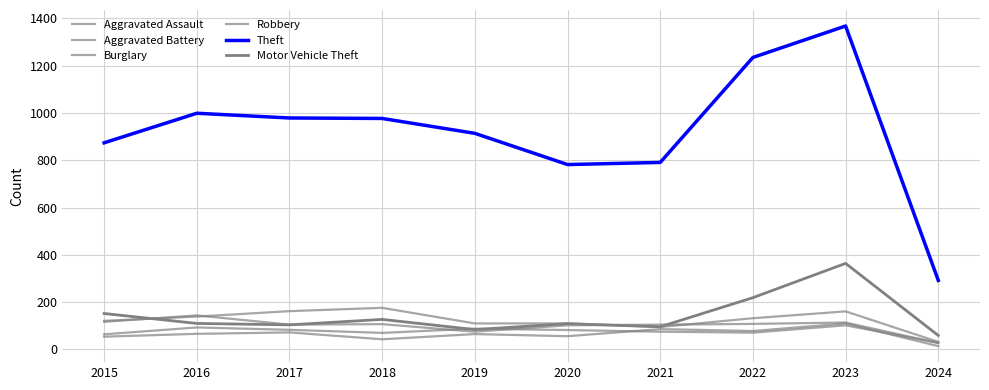

What is the approximate value of Aggravated Battery at 2015, to the nearest 5?

65